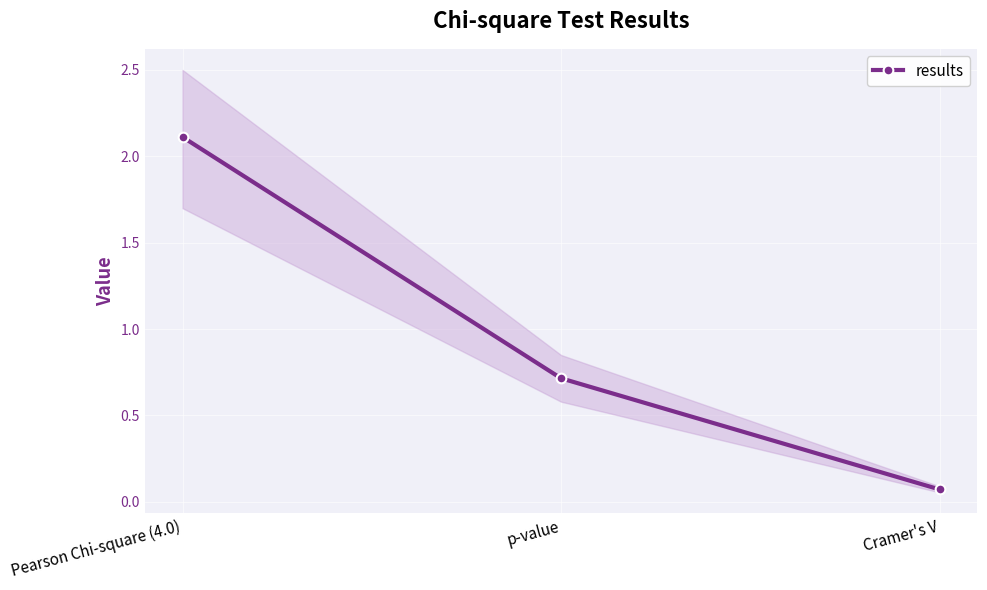

What is the ratio of the value at p-value to the value at Pearson Chi-square (4.0)?

0.3